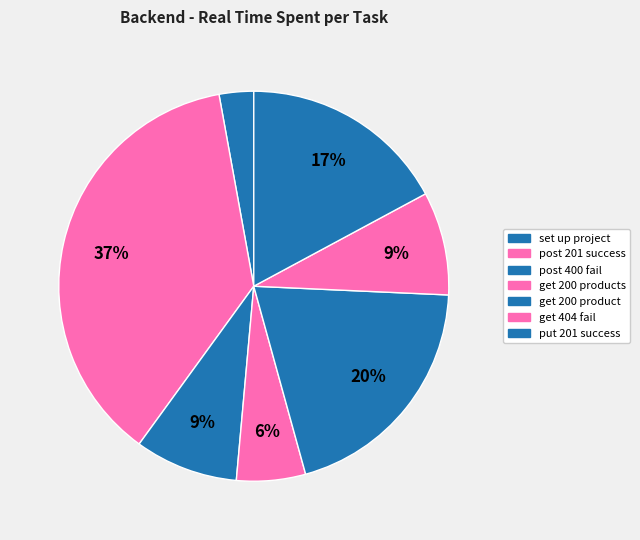

Is there any slice that represents more than half of the pie?

No